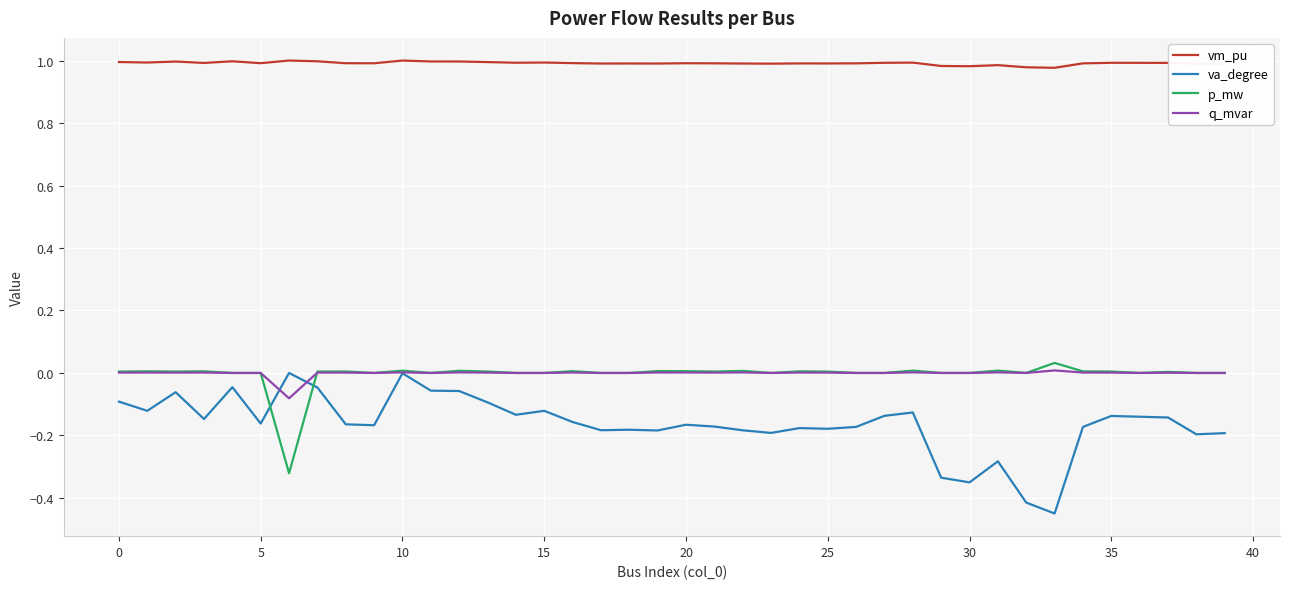

What is the difference between the maximum and second lowest values in the va_degree series?

0.4